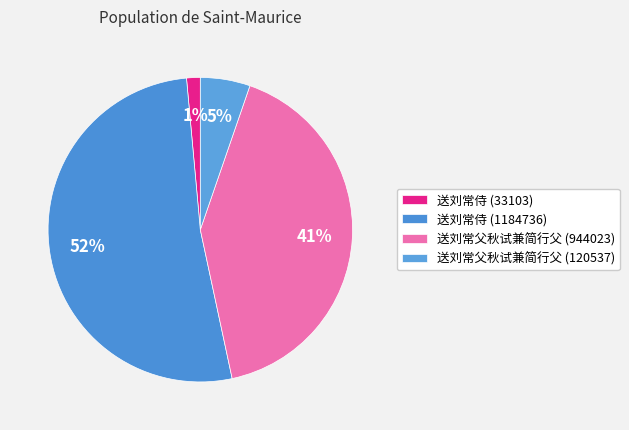

How many segments does this pie chart have?

4